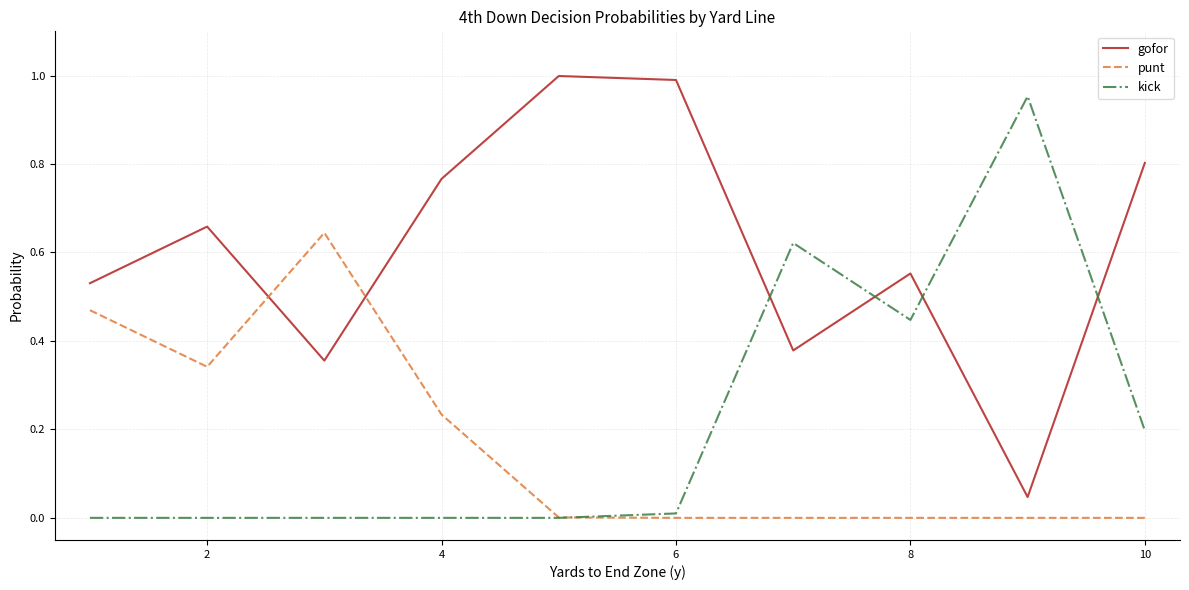

List the series in order of their peak value, highest first.

gofor, kick, punt